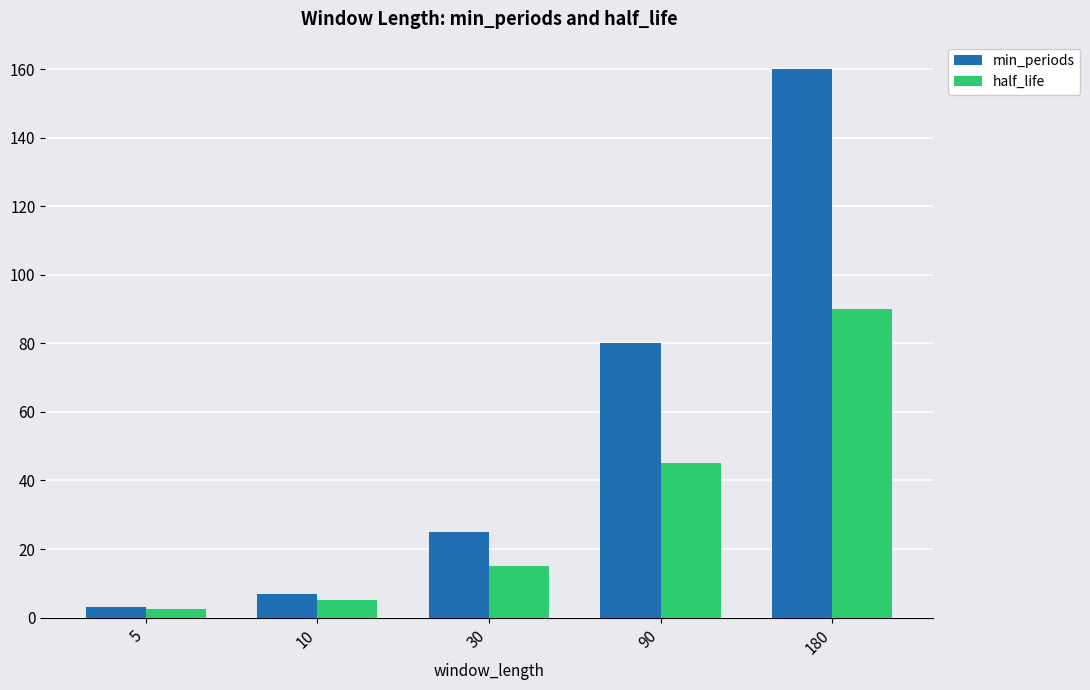

What is the maximum value shown in the chart?

160.0